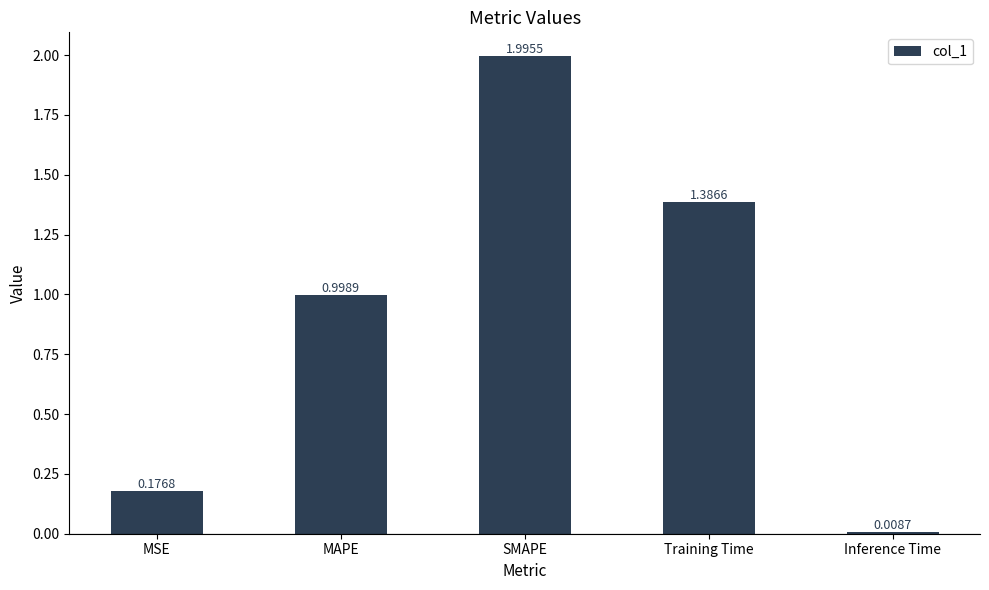

What is the ratio of the value at MAPE to the value at Training Time?

0.7